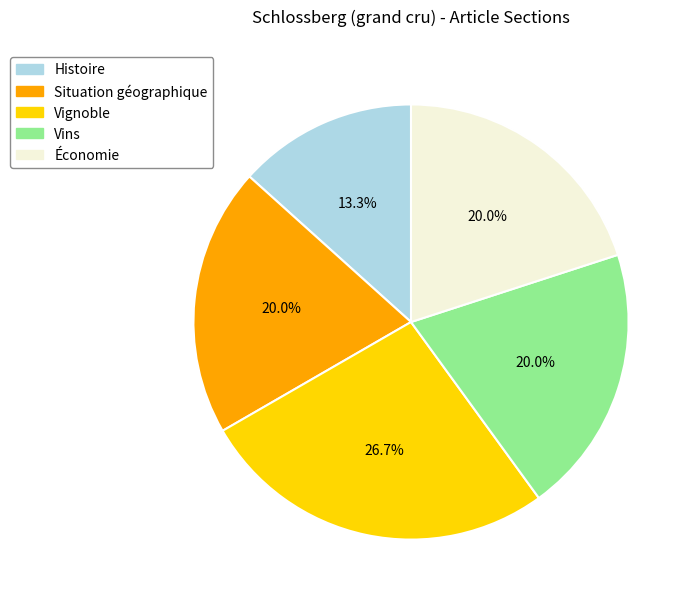

How many segments does this pie chart have?

5